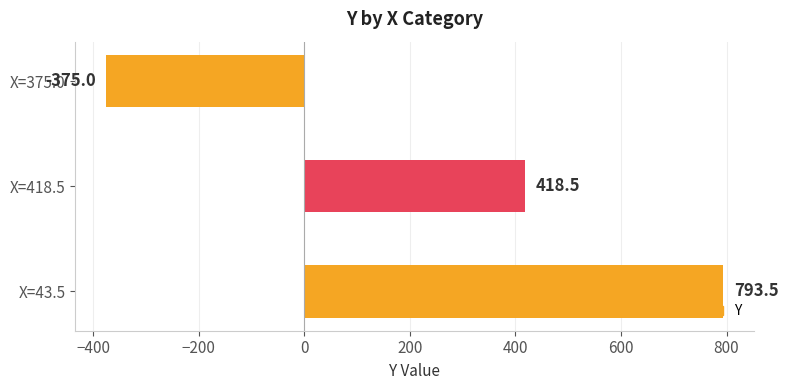

What is the greatest value displayed?

793.5